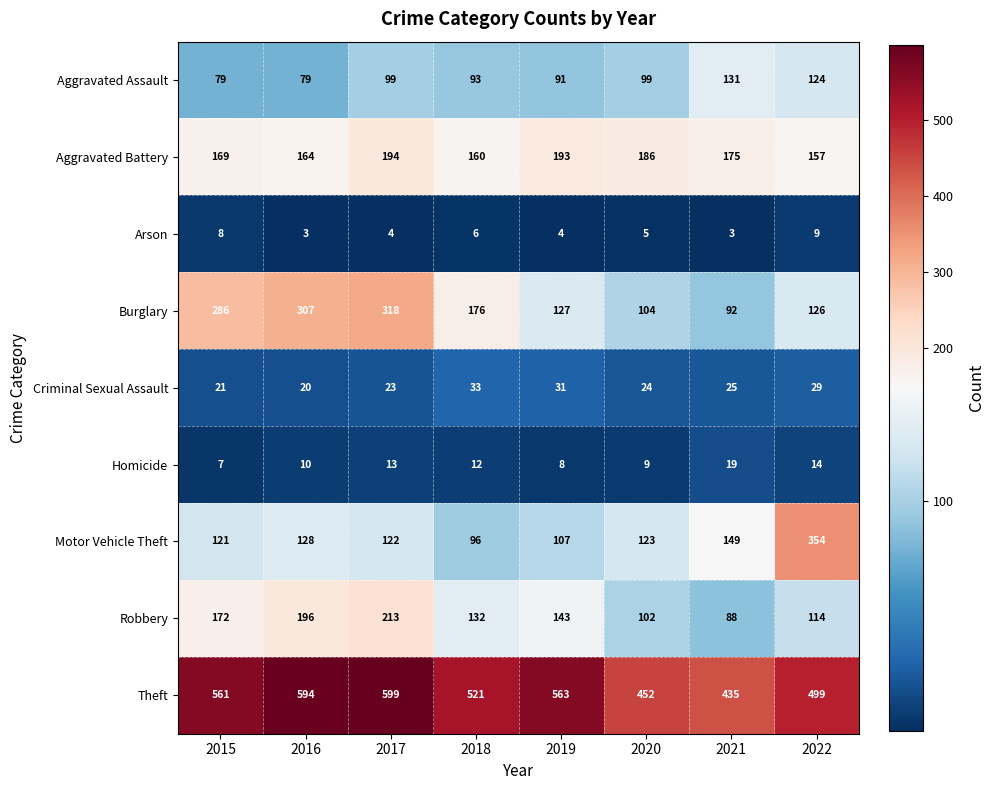

At how many categories does at least one series exceed 196?

8